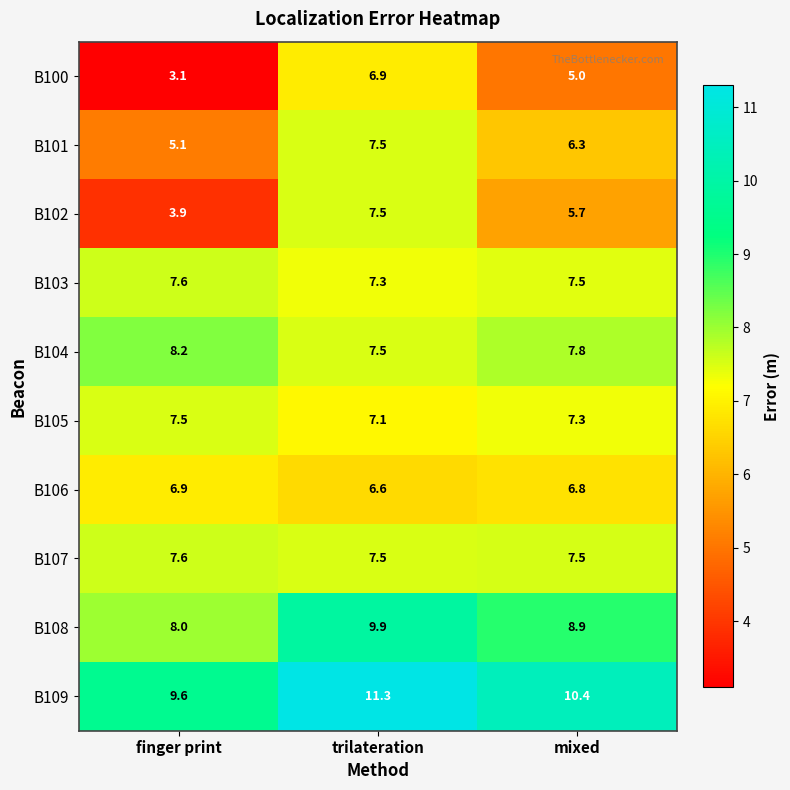

What is the sum of all B108 values?

26.8